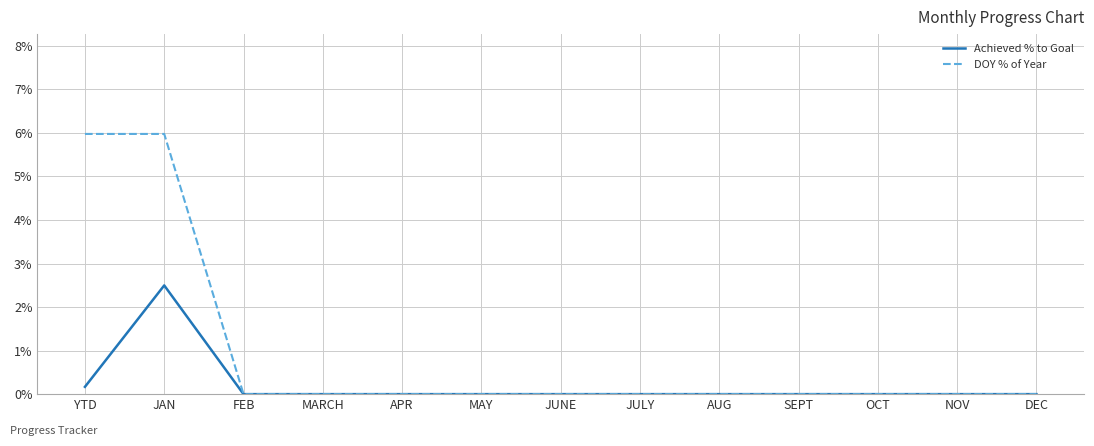

What is the label of the 11th point from the right?

FEB